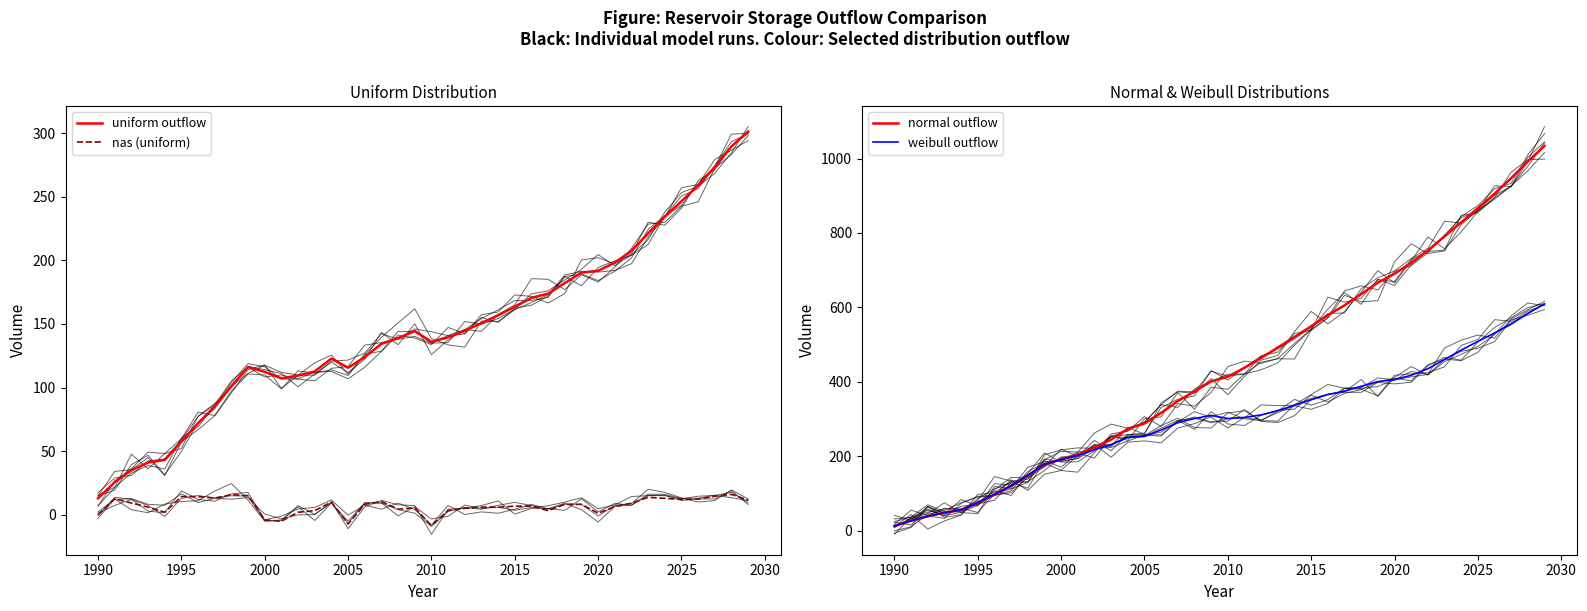

List the series in order of their peak value, lowest first.

nas (uniform), uniform outflow, weibull outflow, normal outflow